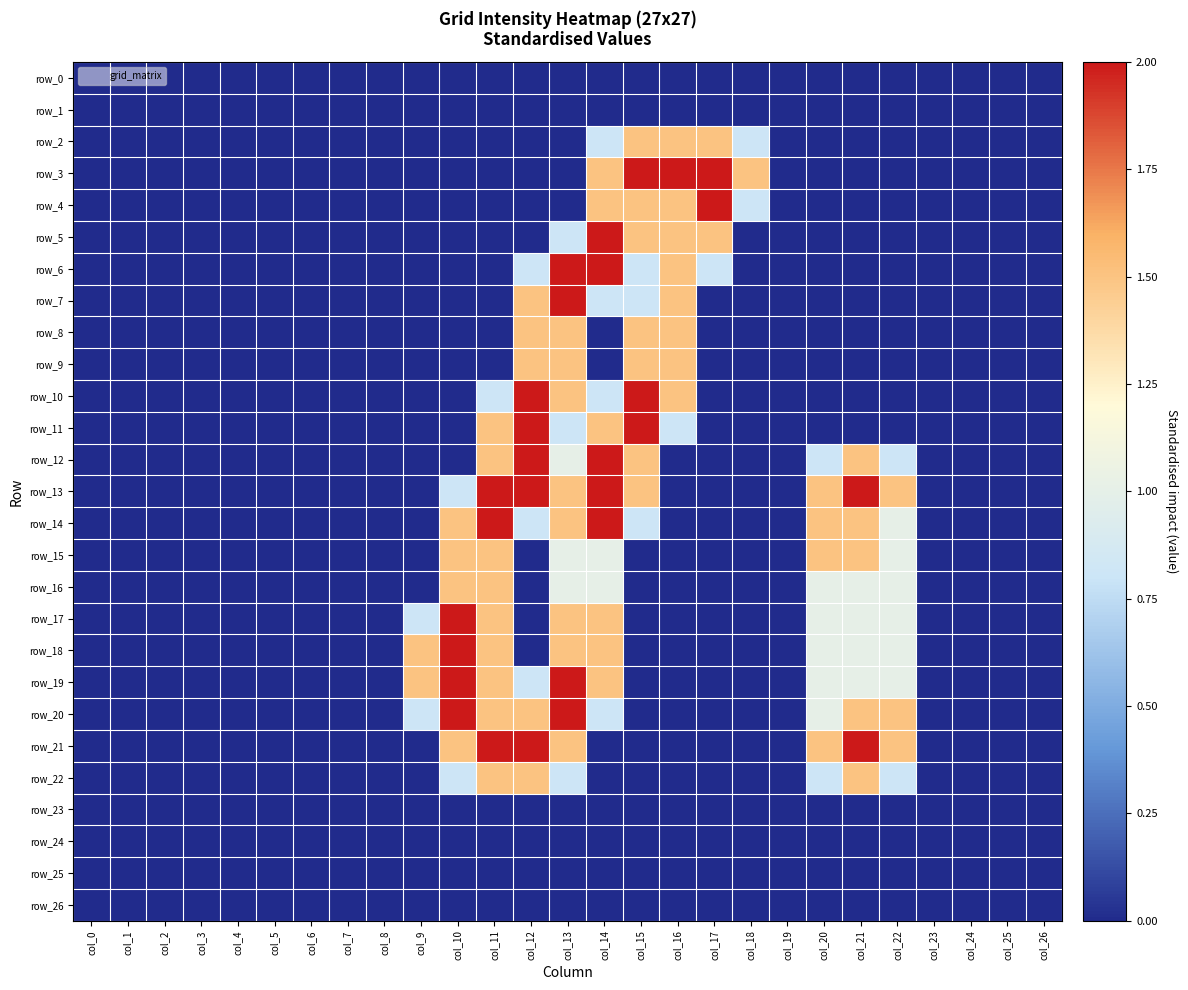

At col_8, list the series in order from largest to smallest.

row_0, row_1, row_2, row_3, row_4, row_5, row_6, row_7, row_8, row_9, row_10, row_11, row_12, row_13, row_14, row_15, row_16, row_17, row_18, row_19, row_20, row_21, row_22, row_23, row_24, row_25, row_26